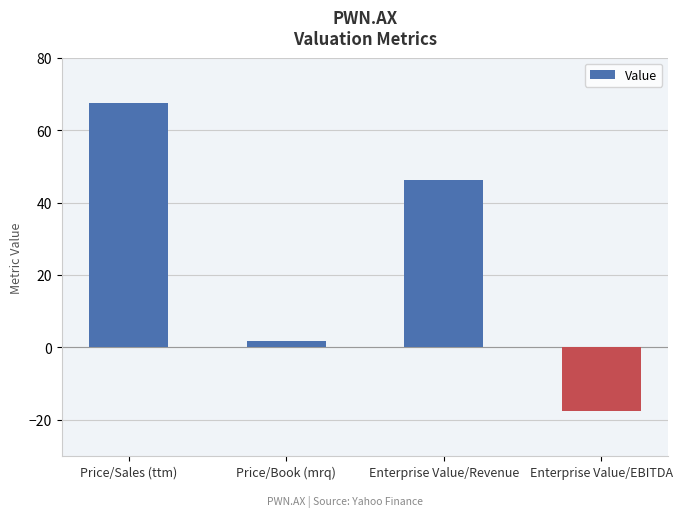

Reading left to right, transcribe all the data shown in this chart.

67.6	1.9	46.1	-17.6